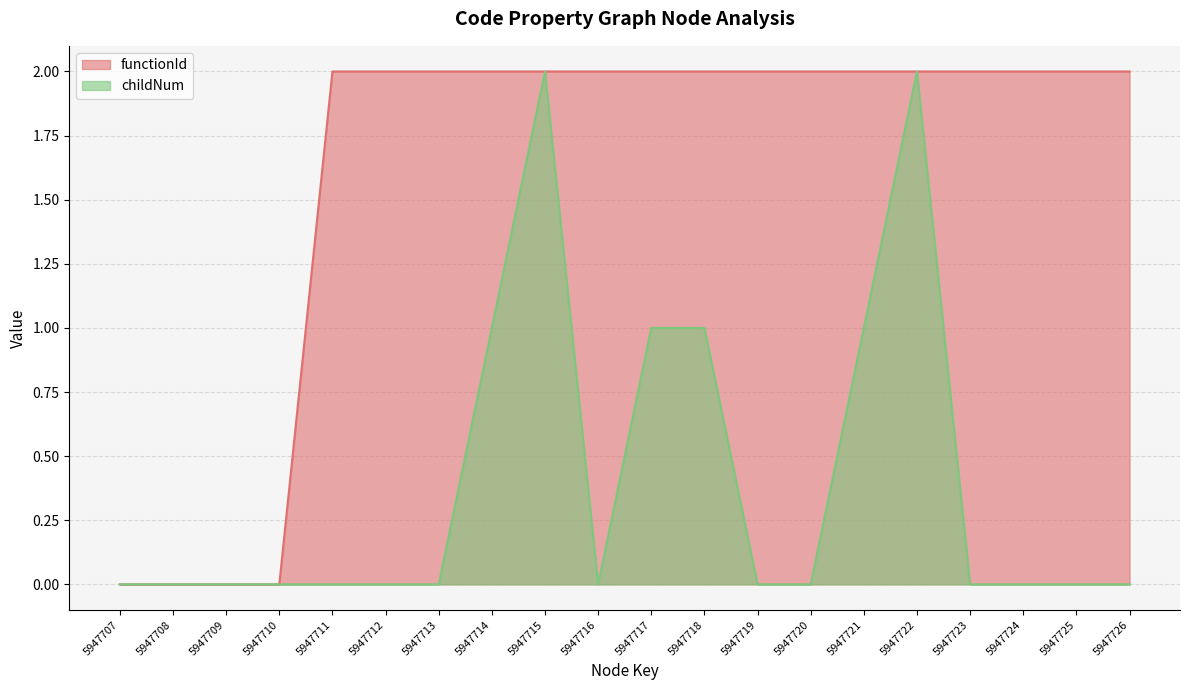

What is the ratio of the value at 5947724 to the value at 5947712?

1.0